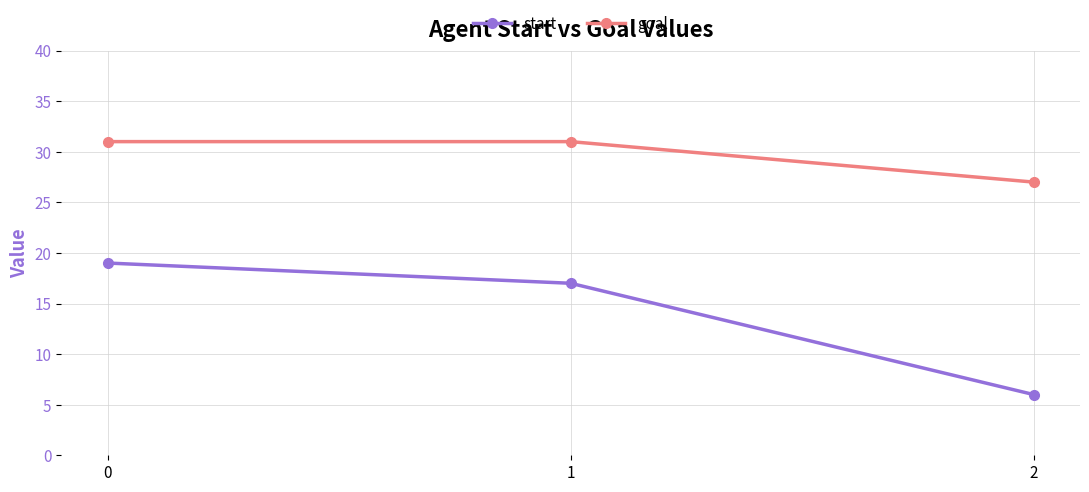

What are all the series names shown in the legend?

start, goal